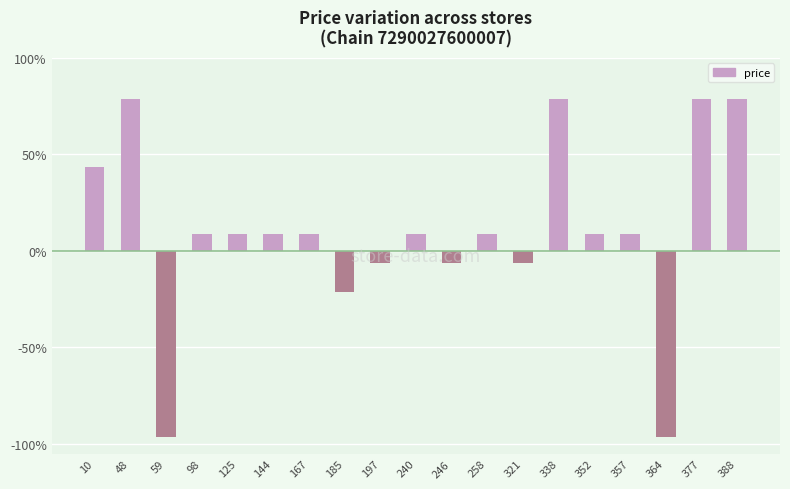

Are the bars horizontal?

No